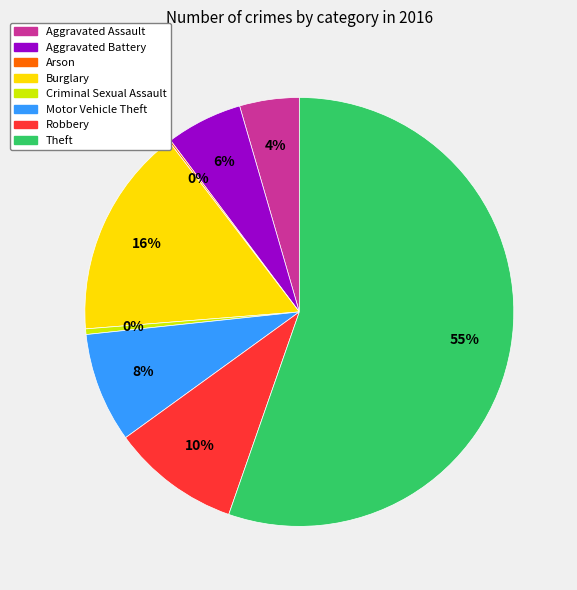

To the nearest percent, what is the combined percentage of Burglary and Aggravated Battery?

22%